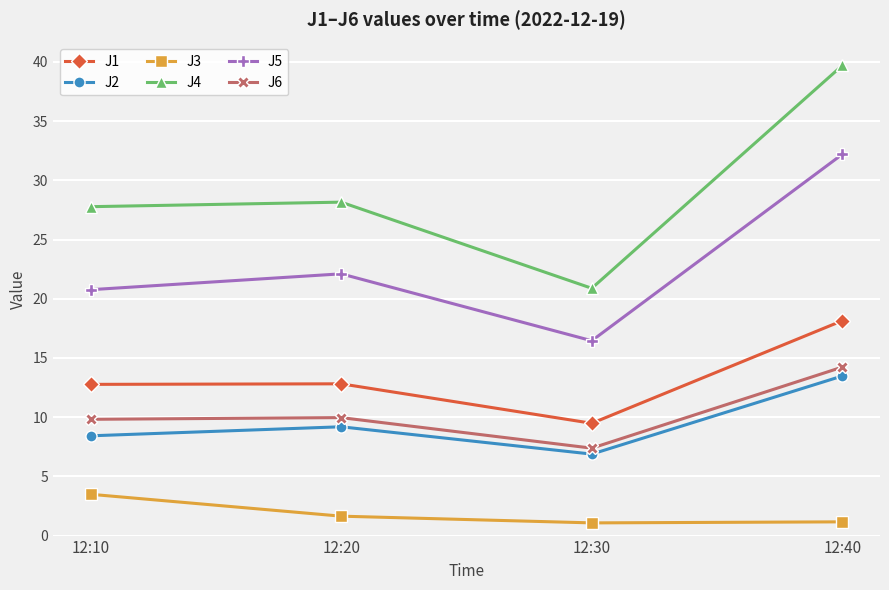

What is the difference between the maximum and minimum values in the J5 series?

15.8